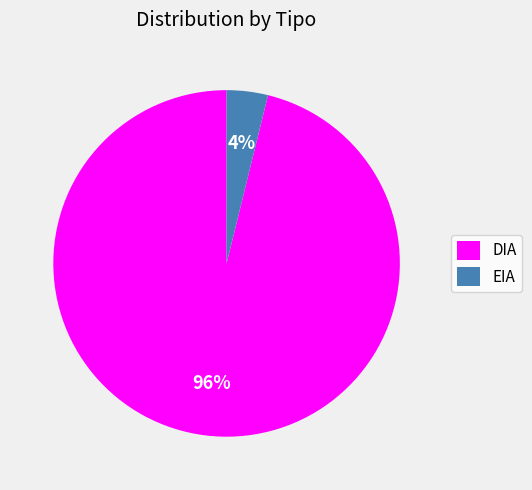

What percentage is the EIA slice, to the nearest percent?

4%